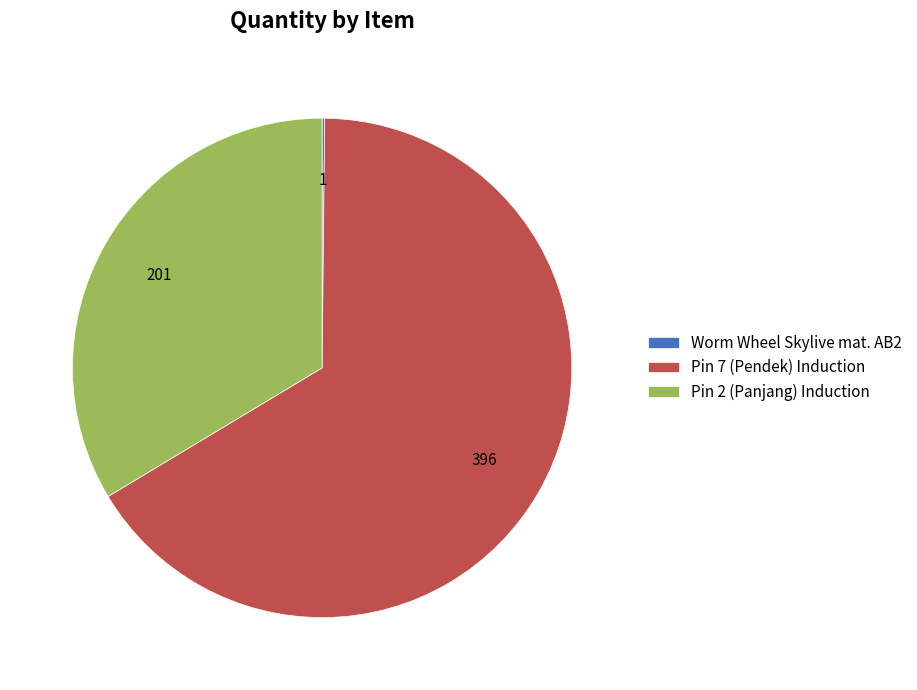

Which slice represents more than half of the pie?

Pin 7 (Pendek) Induction